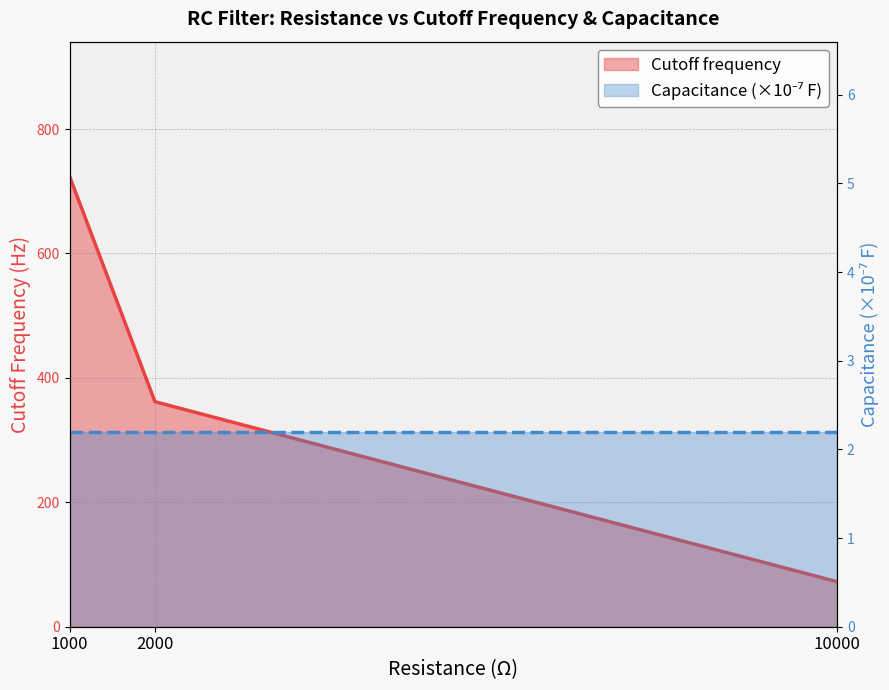

What is the difference between the values at 1000 and 2000?

361.7